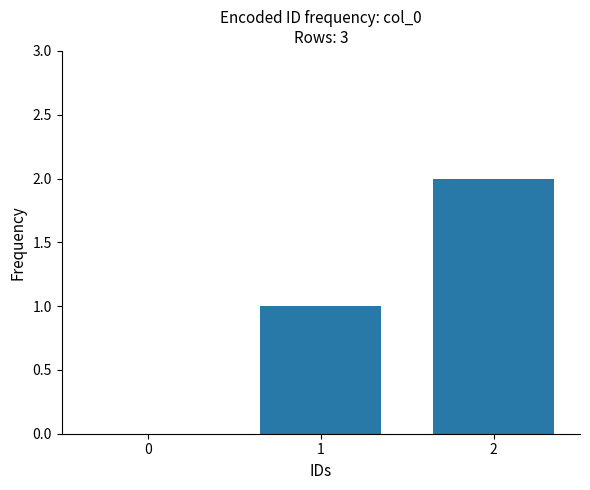

The chart shows a value of 0 at 0. True or false?

True